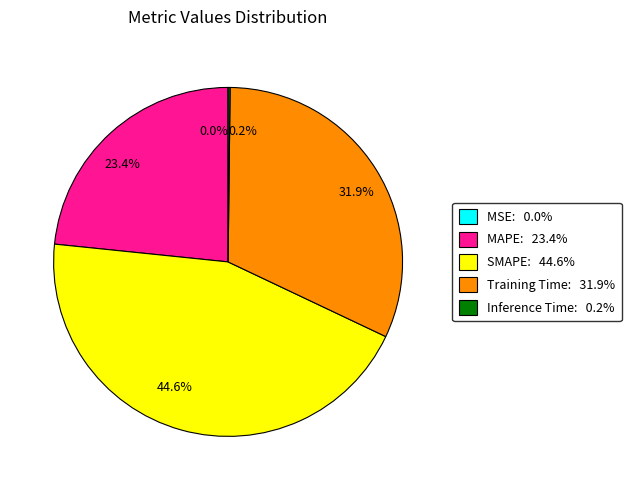

Is there any slice that represents more than half of the pie?

No